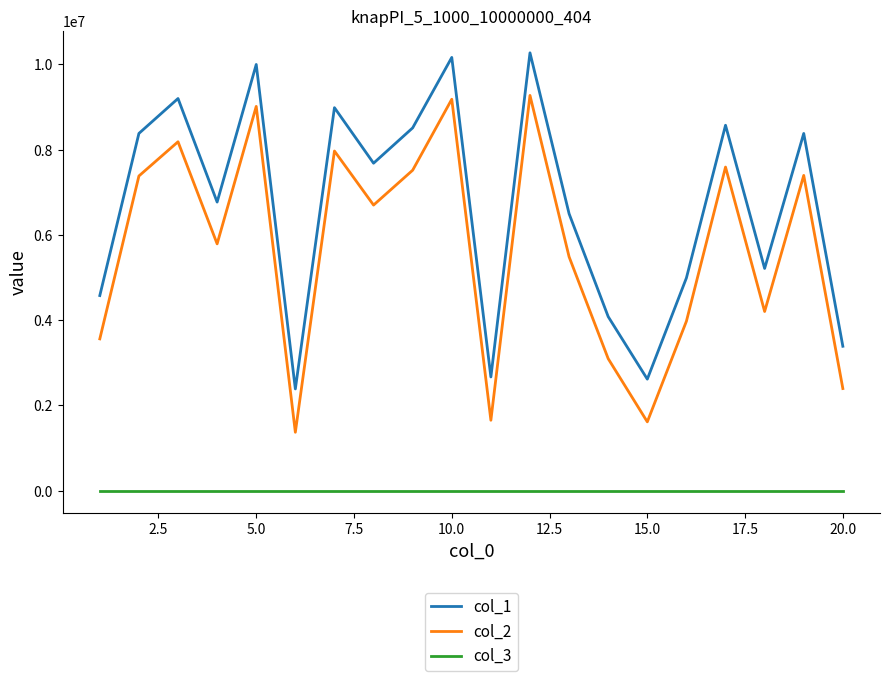

What is the lowest value of the col_2 series?

1371064